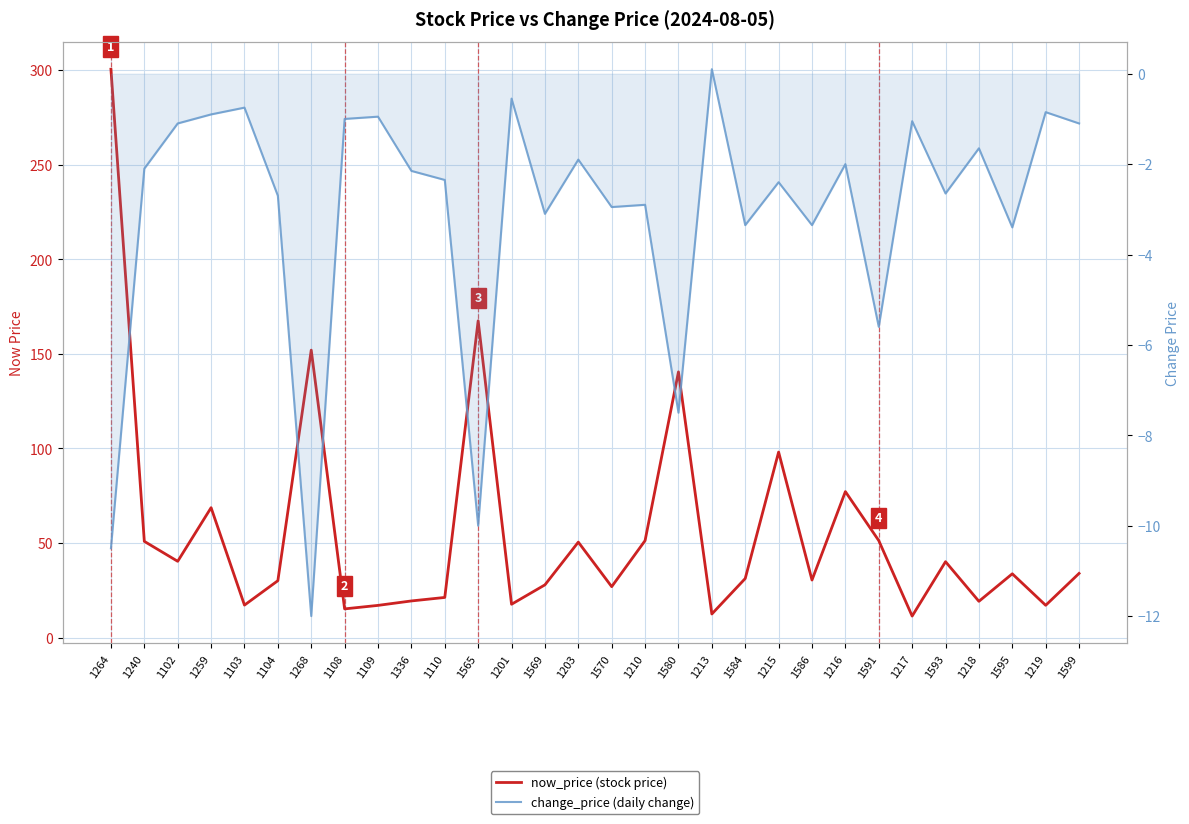

What is the maximum value shown in the chart?

300.5